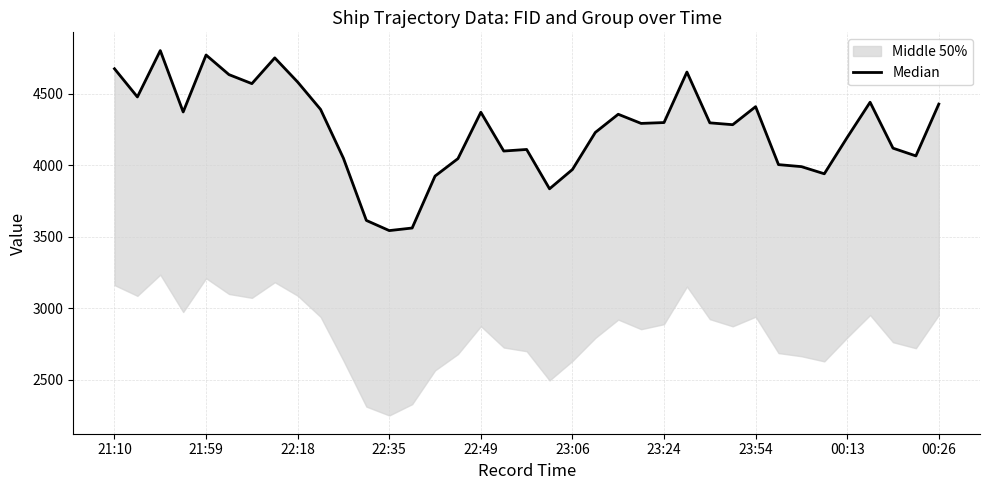

What is the smallest value displayed?

3544